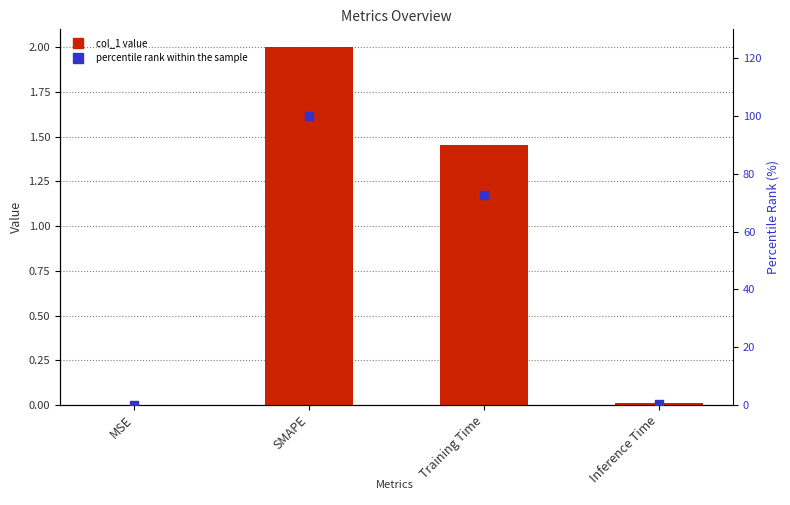

Which series has the largest Y range (max minus min)?

percentile rank within the sample